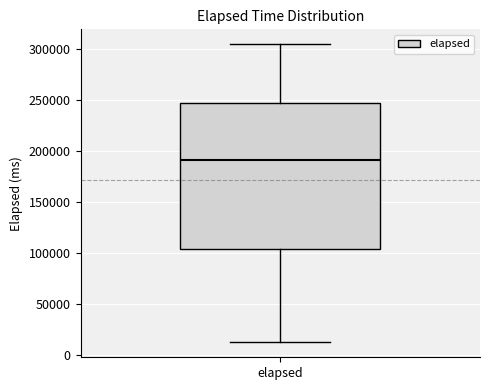

Where is the lower edge of the box for elapsed on the y-axis? The values are not printed on the chart, so give them approximately, as read against the axis.

105000